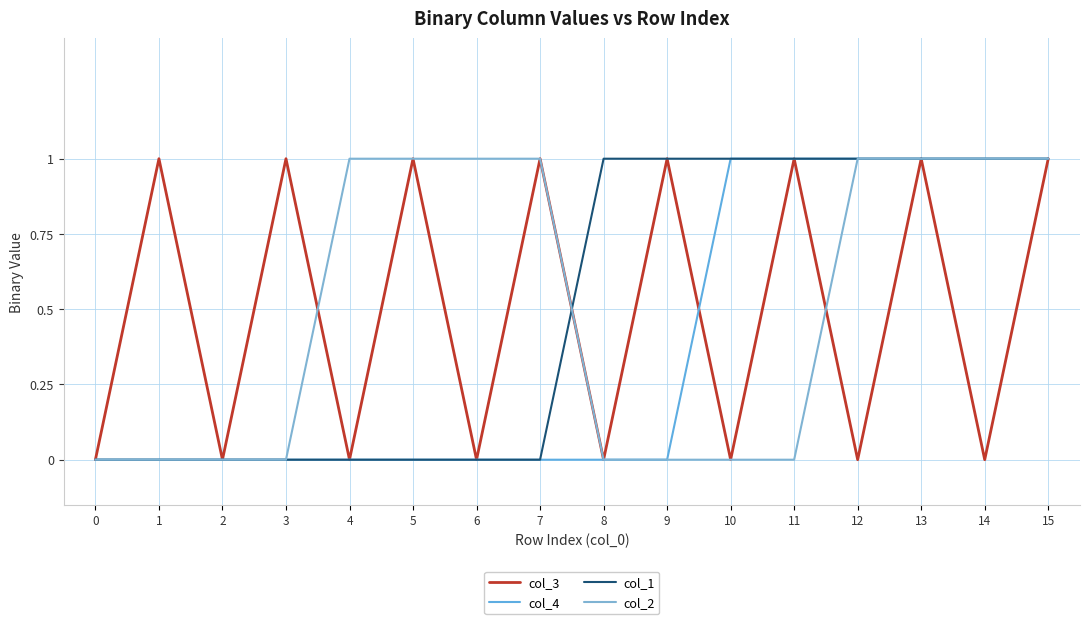

Is this an area chart (filled region under the line)?

No